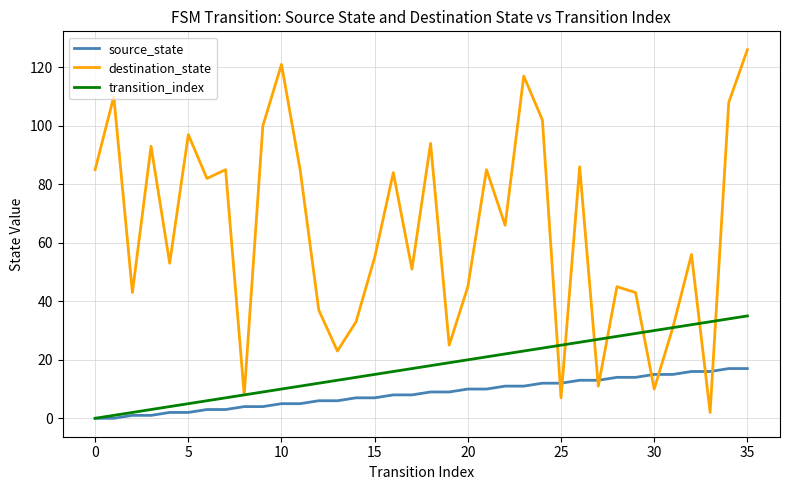

What is the difference between the maximum and second lowest values in the source_state series?

17